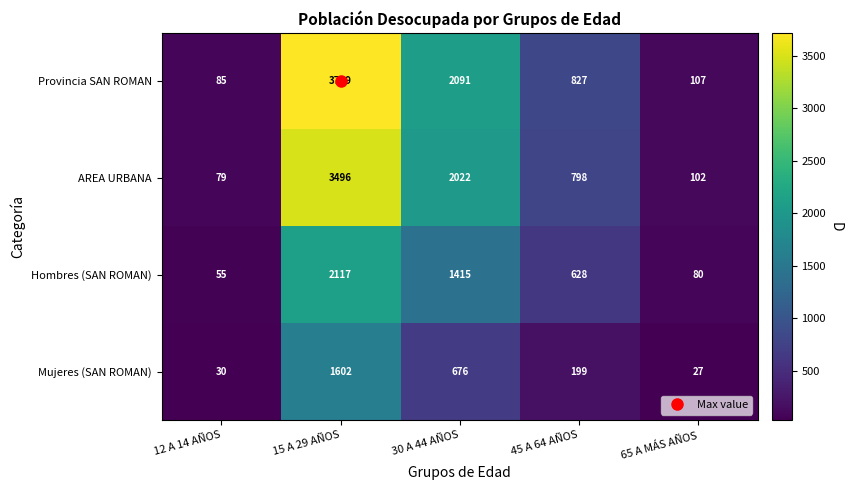

What is the sum of all Provincia SAN ROMAN values?

6829